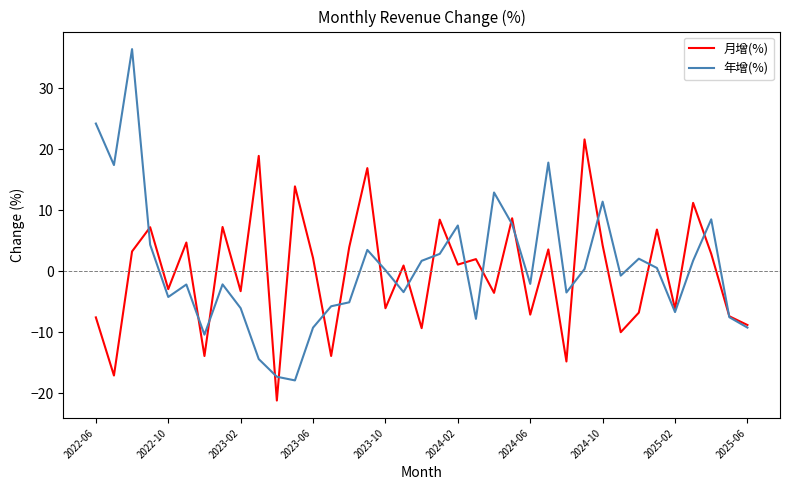

Rank the series by their maximum value, from lowest to highest.

月增(%), 年增(%)